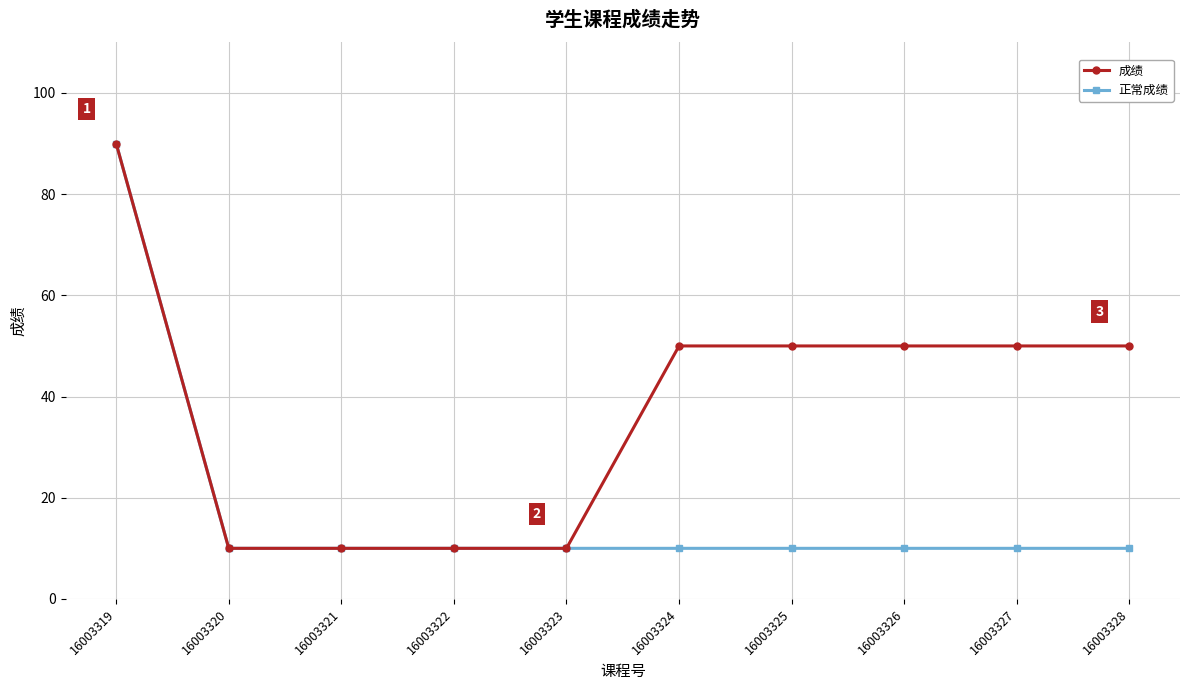

Rank the series by their average value, from highest to lowest.

成绩, 正常成绩